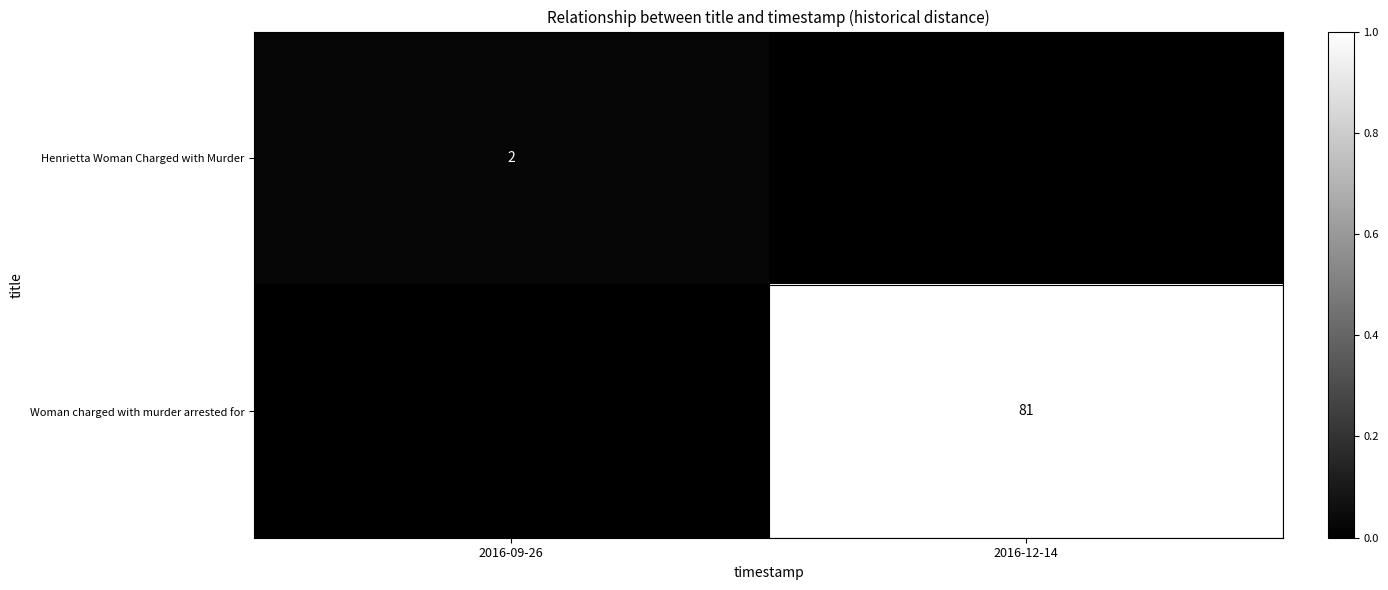

The Henrietta Woman Charged with Murder series shows 0.0 at 2016-09-26. True or false?

False